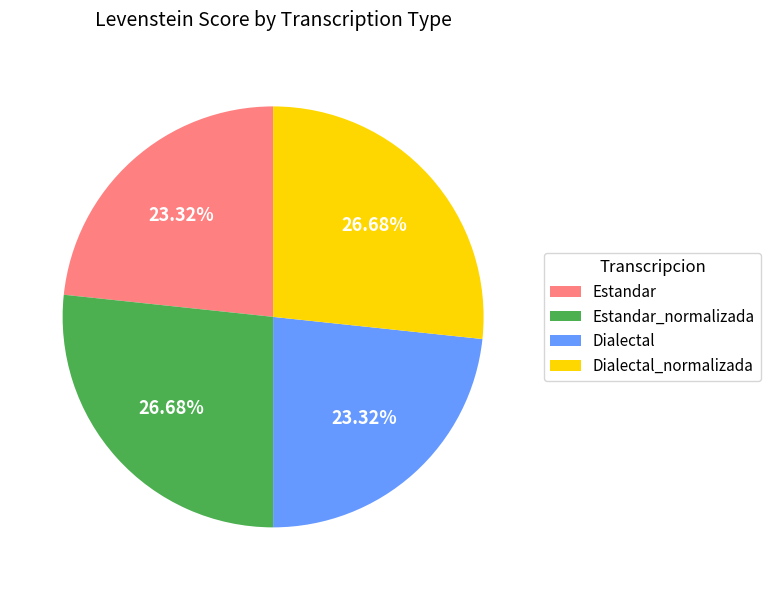

To the nearest percent, what percentage of the pie is Dialectal_normalizada?

27%